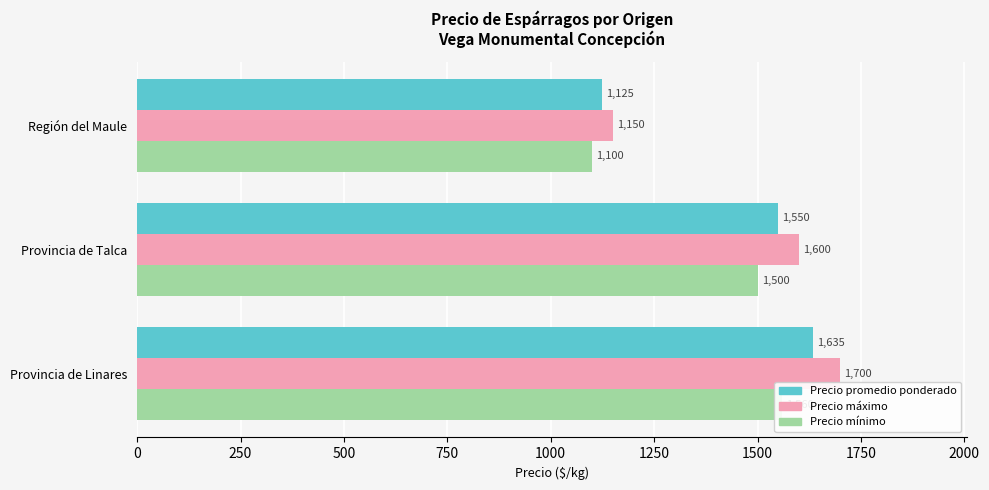

What is the difference between the highest and lowest values at Provincia de Talca?

100